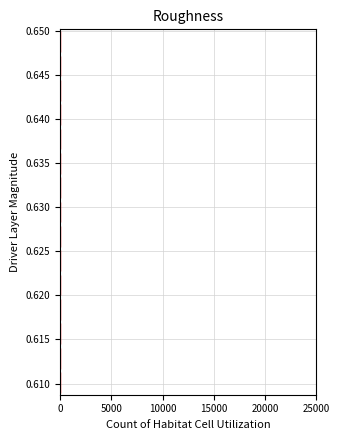

What is the sum of all values?

19